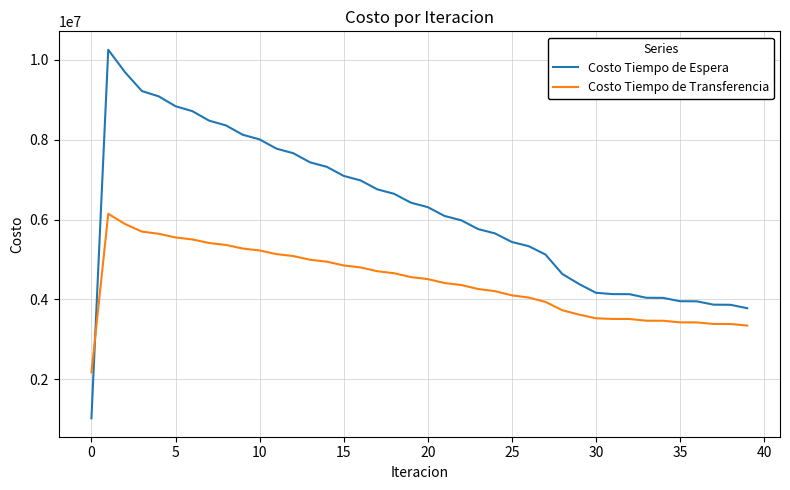

What is the maximum value shown in the chart?

10251658.1